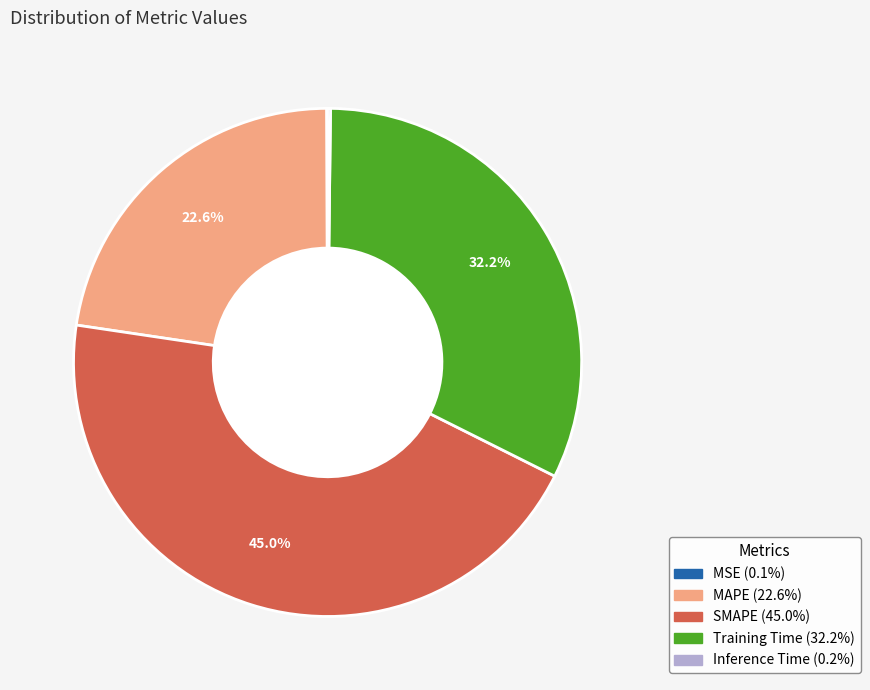

What is the largest slice in the pie chart?

SMAPE